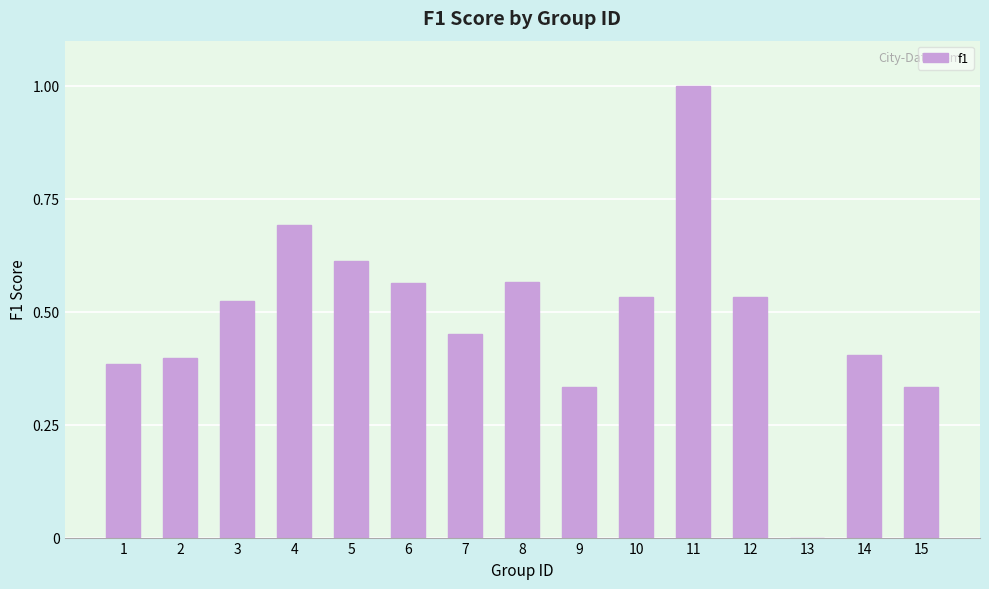

What is the sum of the values at 15 and 4?

1.0